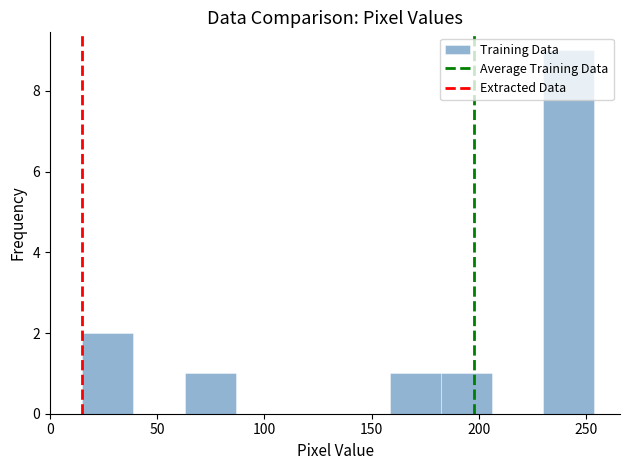

Reading left to right, list every bar in this chart as the range it spans on the x-axis followed by its height. Neither the bar edges nor the heights are printed on the chart, so give them approximately, as read against the axes.

15 to 40: 2
40 to 65: 0
65 to 85: 1
85 to 110: 0
110 to 135: 0
135 to 160: 0
160 to 180: 1
180 to 205: 1
205 to 230: 0
230 to 255: 9